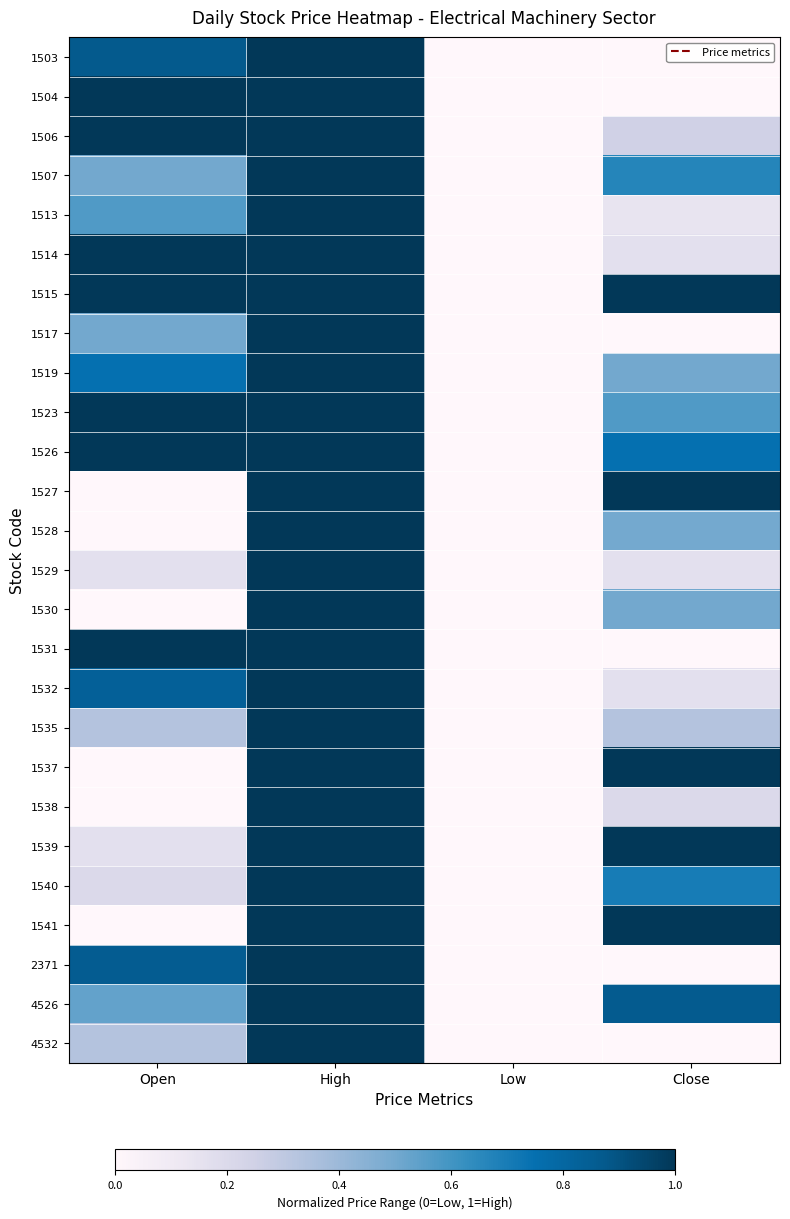

At which category is the sum across all series the highest?

High